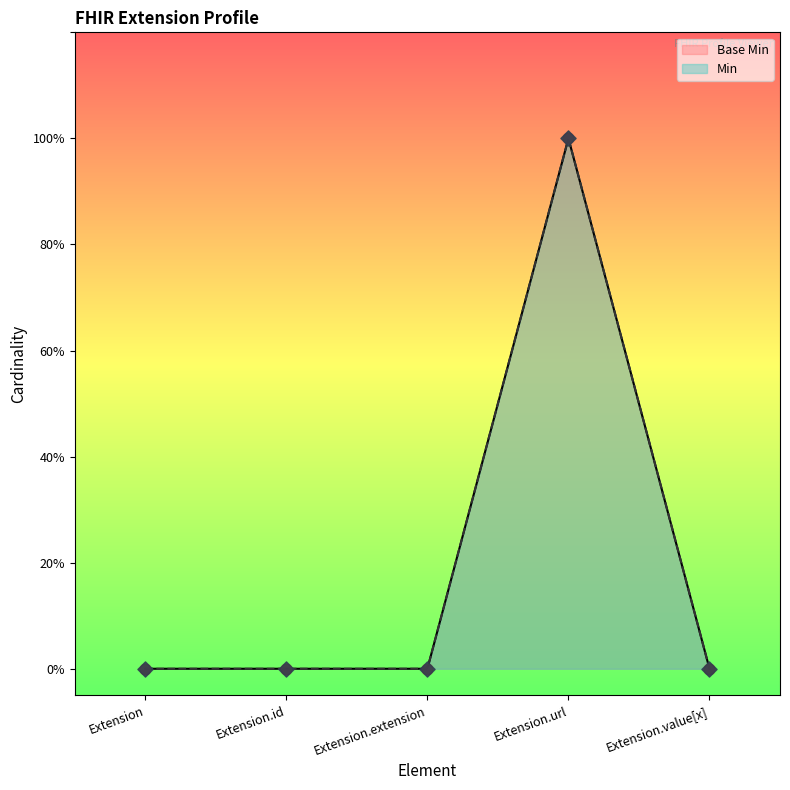

What is the change in value from Extension.id to Extension.url?

+1